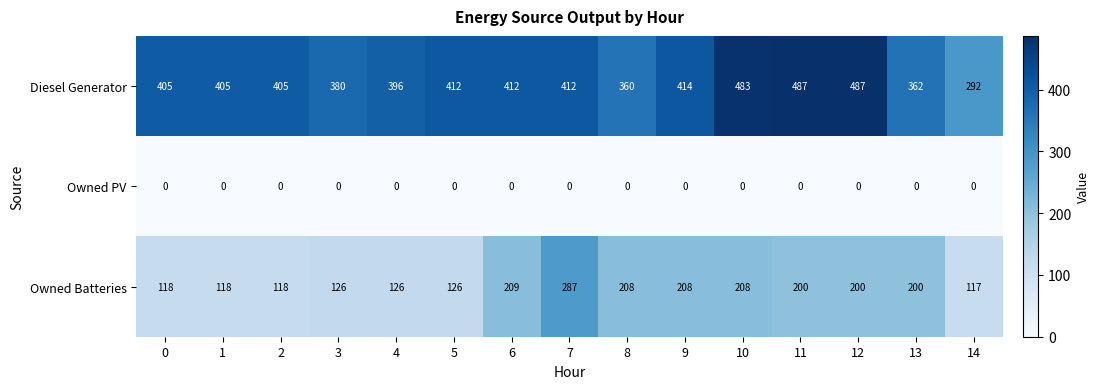

The value of Owned Batteries at 8 is 137. True or false?

False